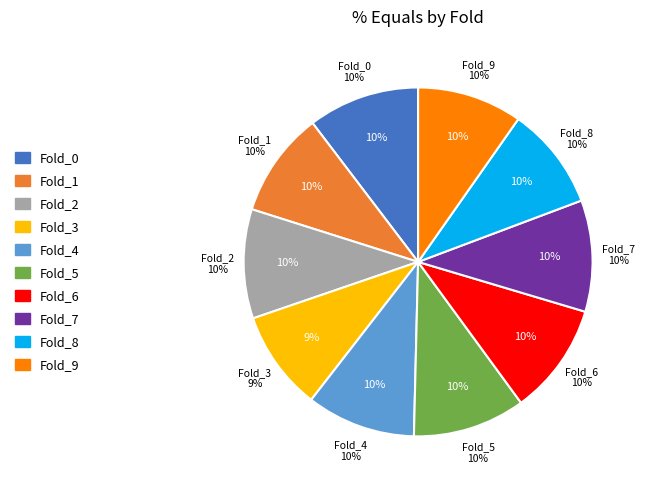

The Fold_7 slice represents 21% of the pie. True or false?

False